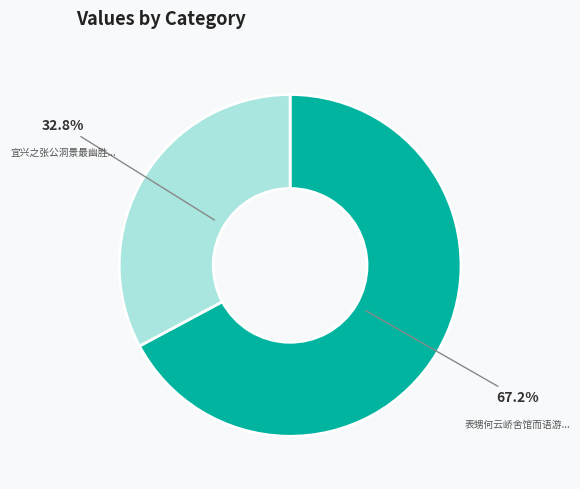

Is there any slice that represents more than half of the pie?

Yes